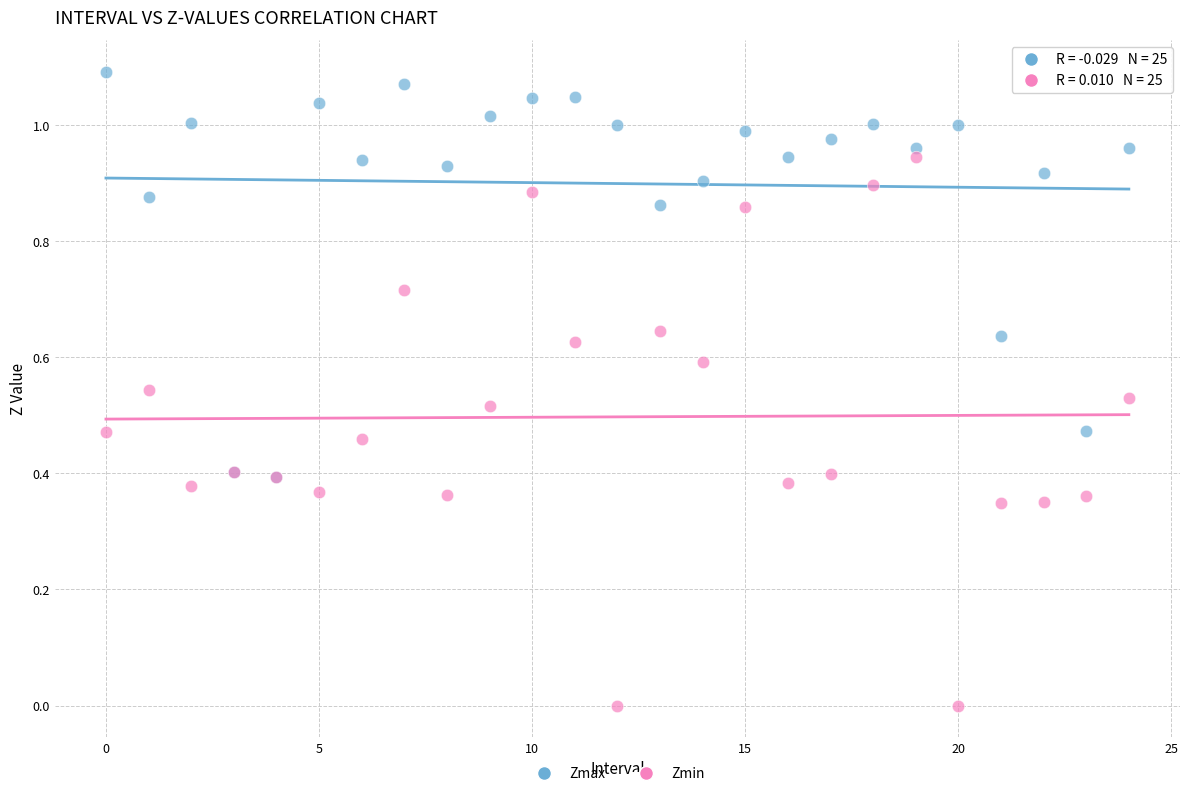

Which series has the largest Y range (max minus min)?

Zmin